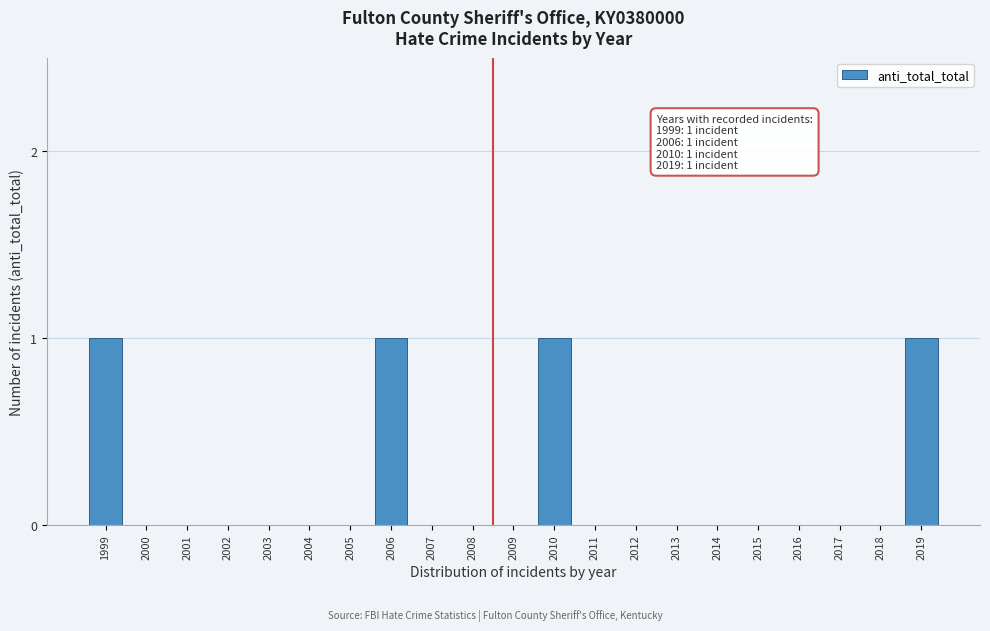

Reading left to right, what are all the values shown in this chart?

1999=1	2000=0	2001=0	2002=0	2003=0	2004=0	2005=0	2006=1	2007=0	2008=0	2009=0	2010=1	2011=0	2012=0	2013=0	2014=0	2015=0	2016=0	2017=0	2018=0	2019=1